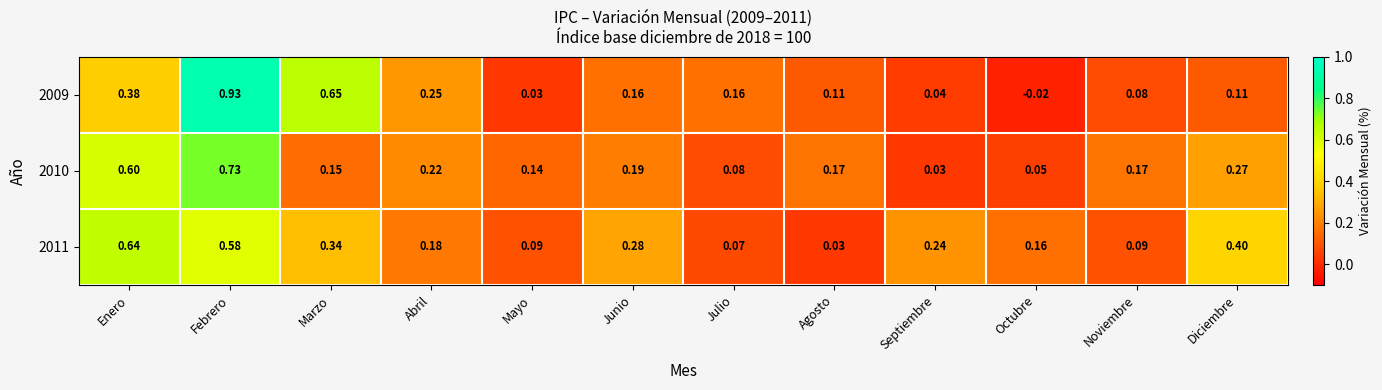

Rank the series by their maximum value, from highest to lowest.

2009, 2010, 2011